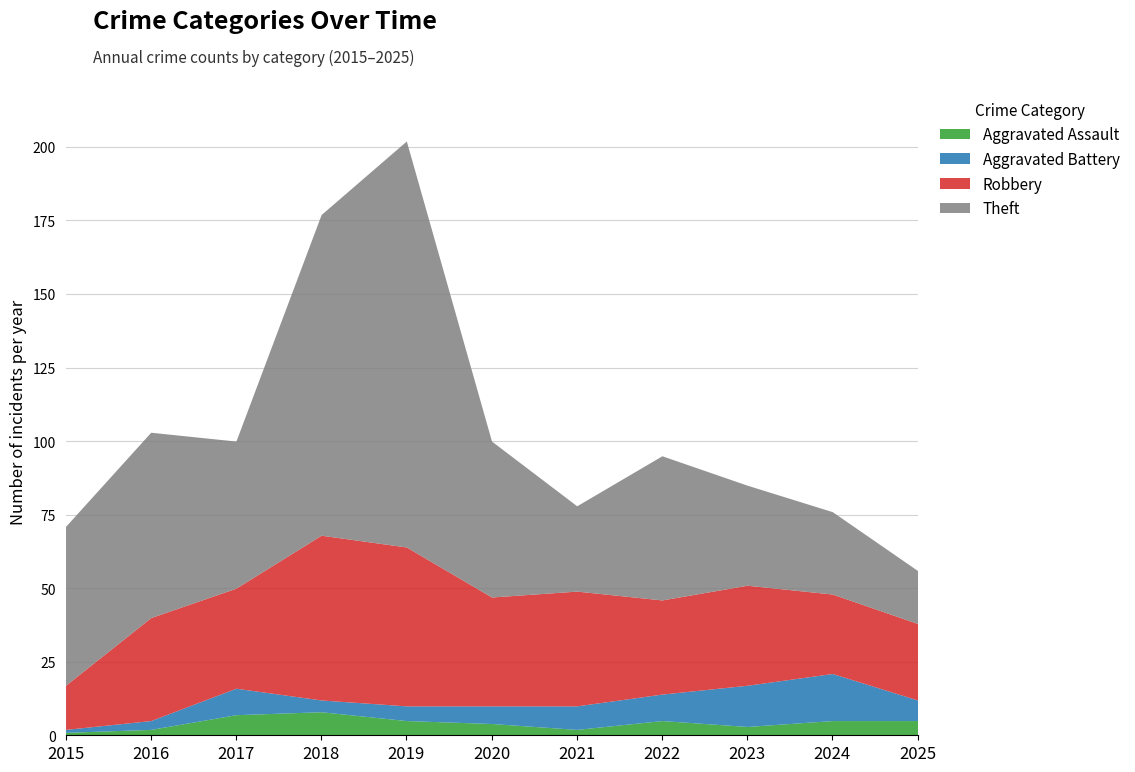

Which category has the lowest value across all series?

2015